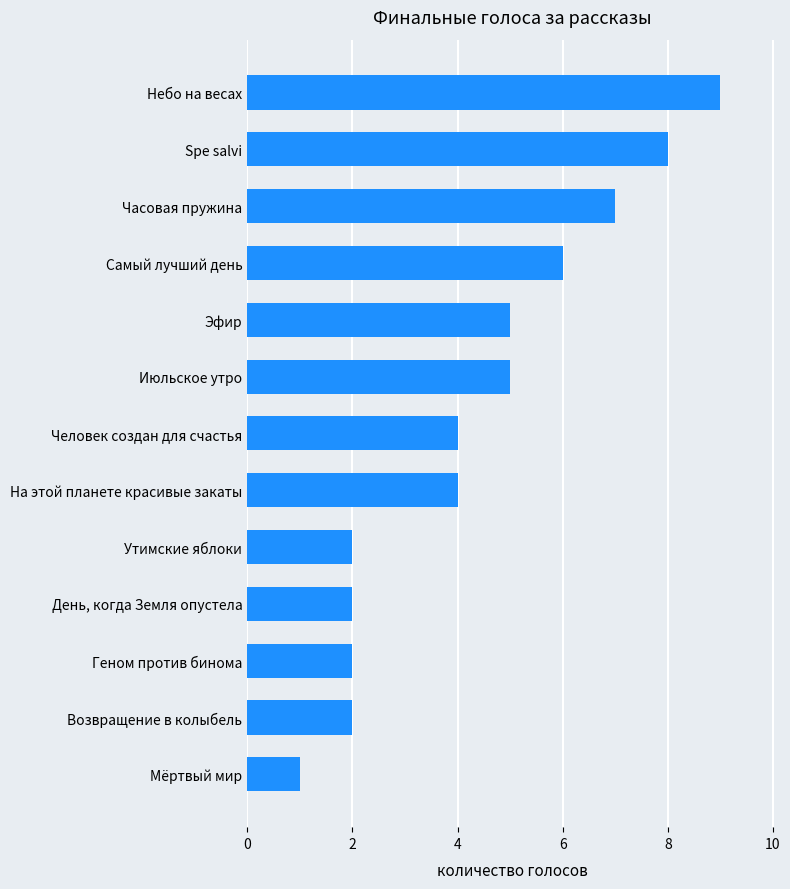

Reading top to bottom, what are all the values shown in this chart?

9	8	7	6	5	5	4	4	2	2	2	2	1